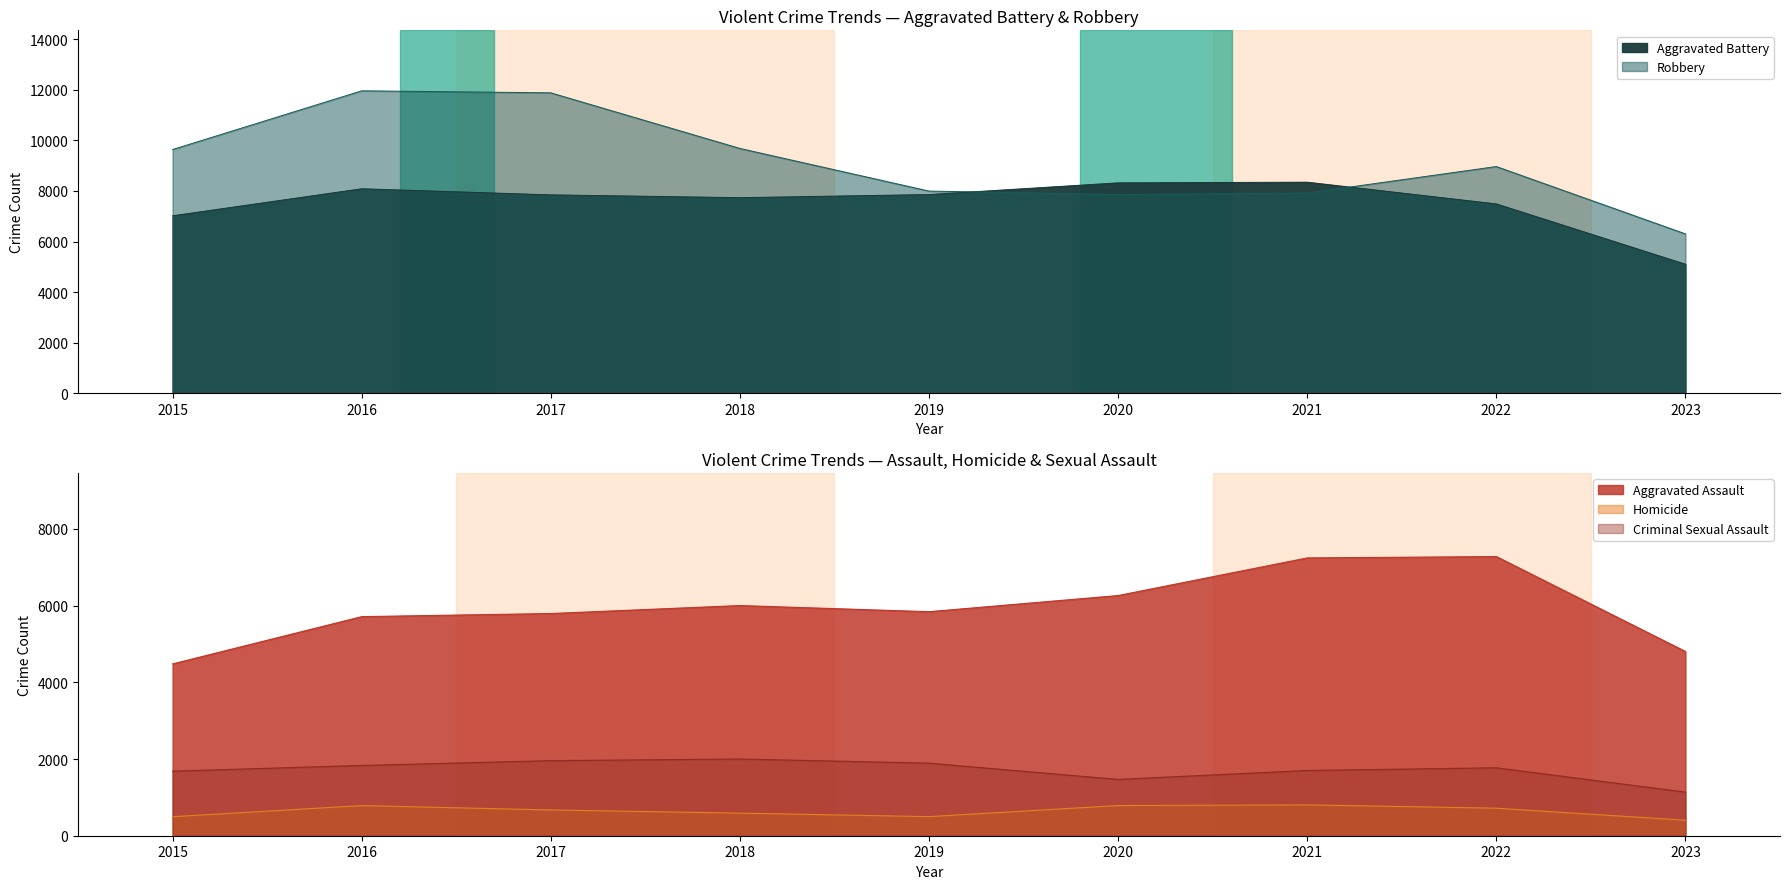

What is the difference between the highest and lowest values at 2022?

8247